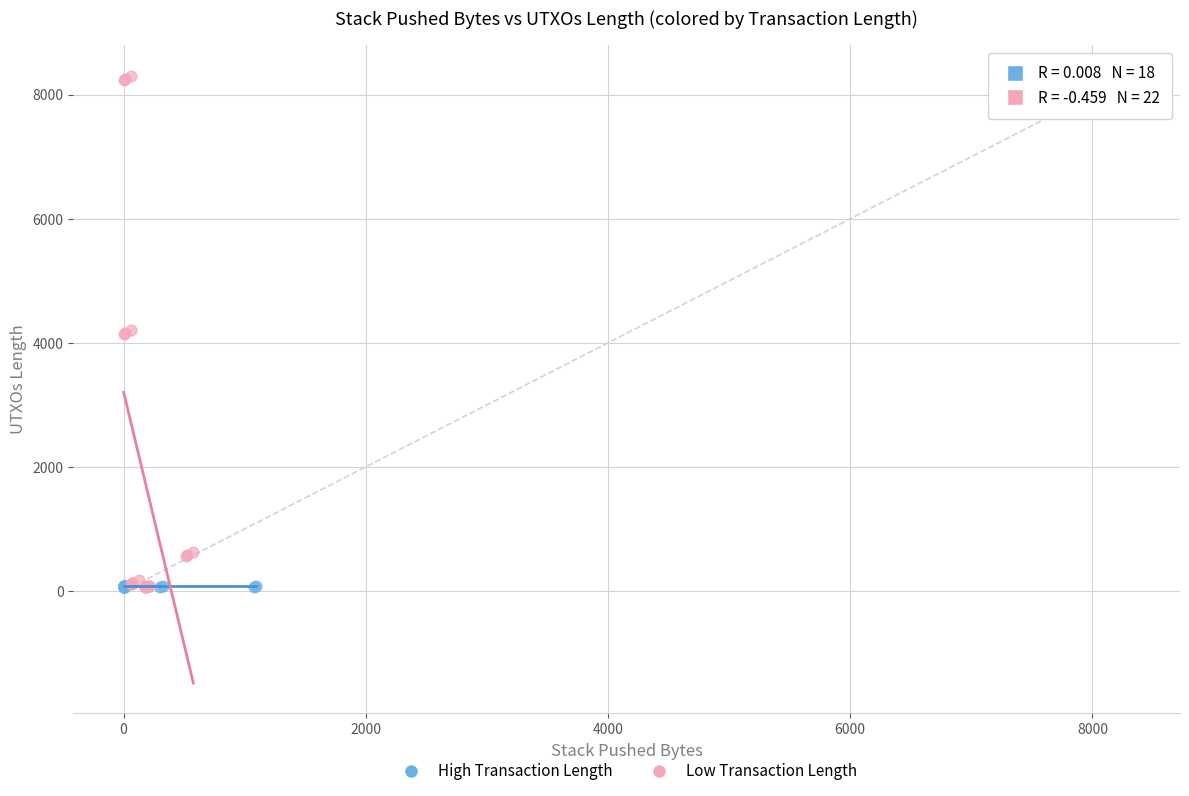

Which series has the widest spread of Y values?

Low Transaction Length